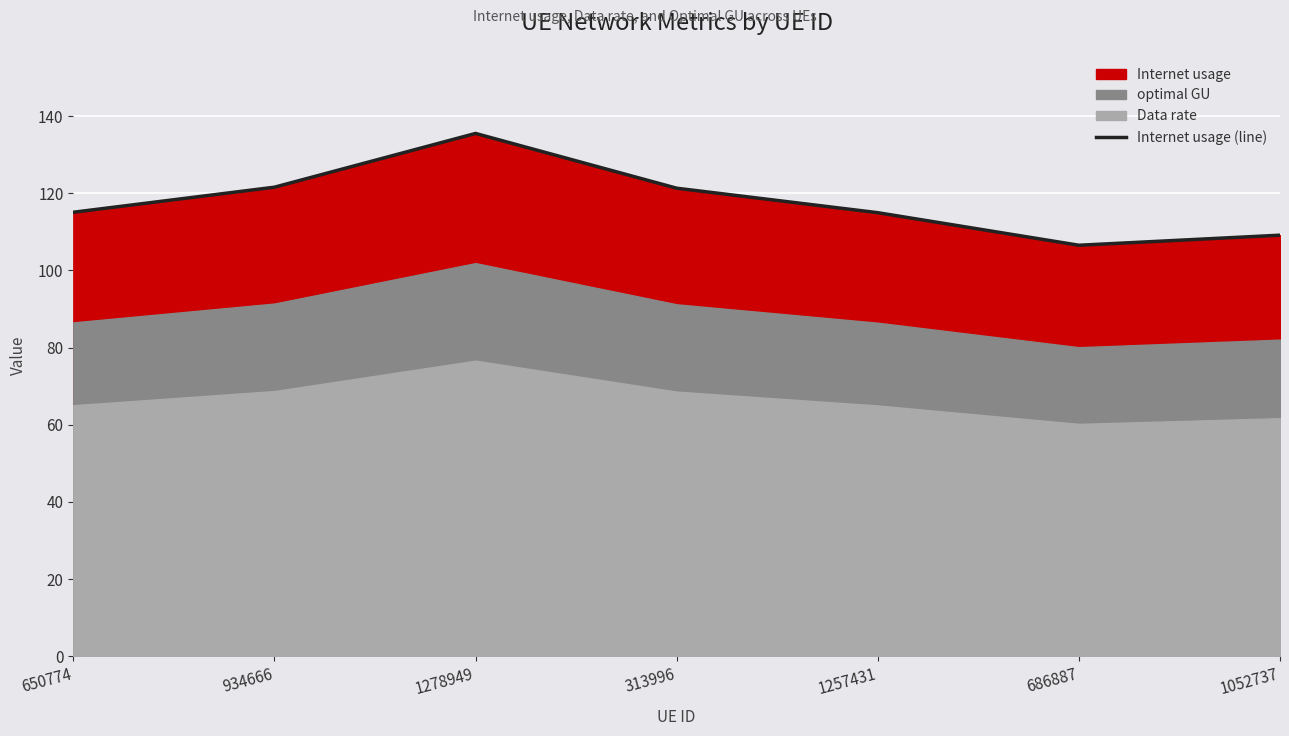

Approximately how many times larger is the value at 650774 compared to 1278949?

0.8